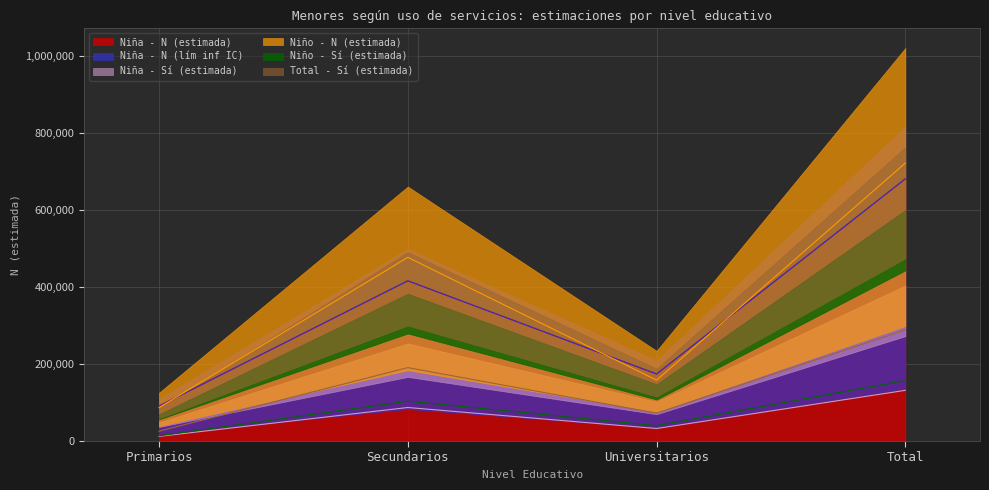

The Niña - N (lím inf IC) series shows 90867 at Primarios. True or false?

True